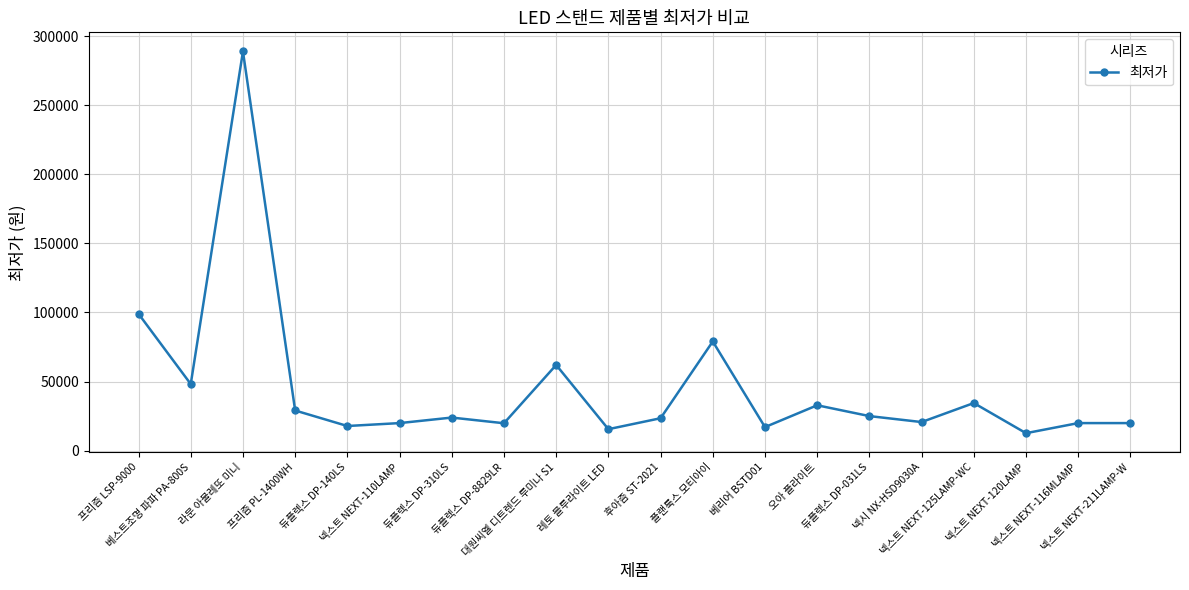

True or false: the data has more than 0 interior local peaks.

True